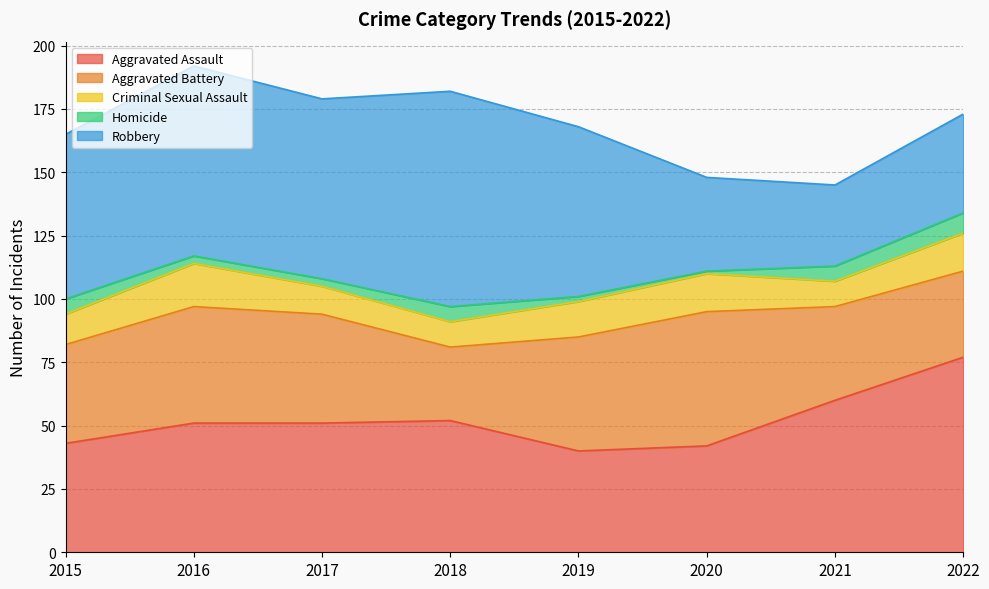

Reading right to left, what are all the values shown in this chart?

Aggravated Assault: 2022=77	2021=60	2020=42	2019=40	2018=52	2017=51	2016=51	2015=43
Aggravated Battery: 2022=34	2021=37	2020=53	2019=45	2018=29	2017=43	2016=46	2015=39
Criminal Sexual Assault: 2022=15	2021=10	2020=15	2019=14	2018=10	2017=11	2016=17	2015=12
Homicide: 2022=8	2021=6	2020=1	2019=2	2018=6	2017=3	2016=3	2015=6
Robbery: 2022=39	2021=32	2020=37	2019=67	2018=85	2017=71	2016=75	2015=65